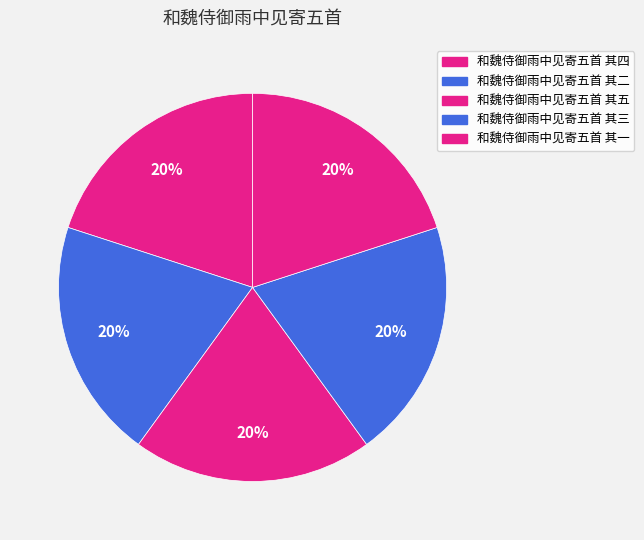

Is the sum of 和魏侍御雨中见寄五首 其三 and 和魏侍御雨中见寄五首 其二 greater than half?

No